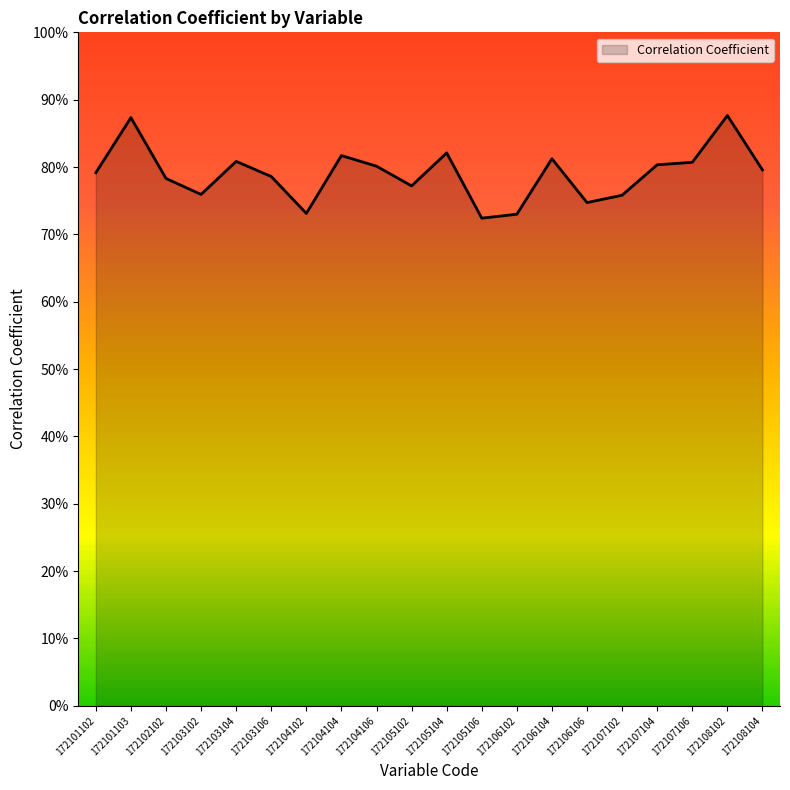

The value at 172103102 is 0.8. True or false?

True